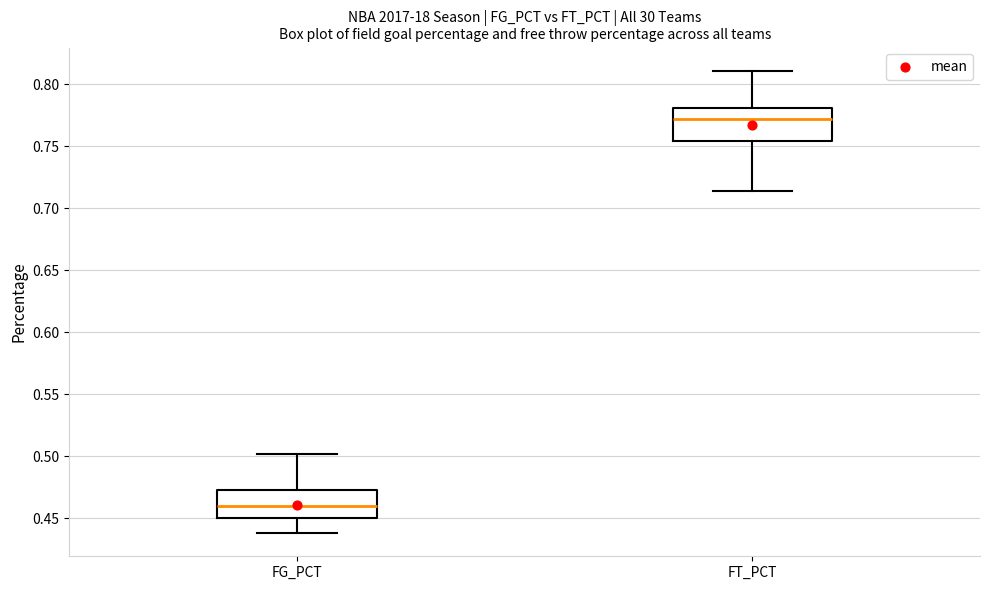

Which box has the highest median line?

FT_PCT